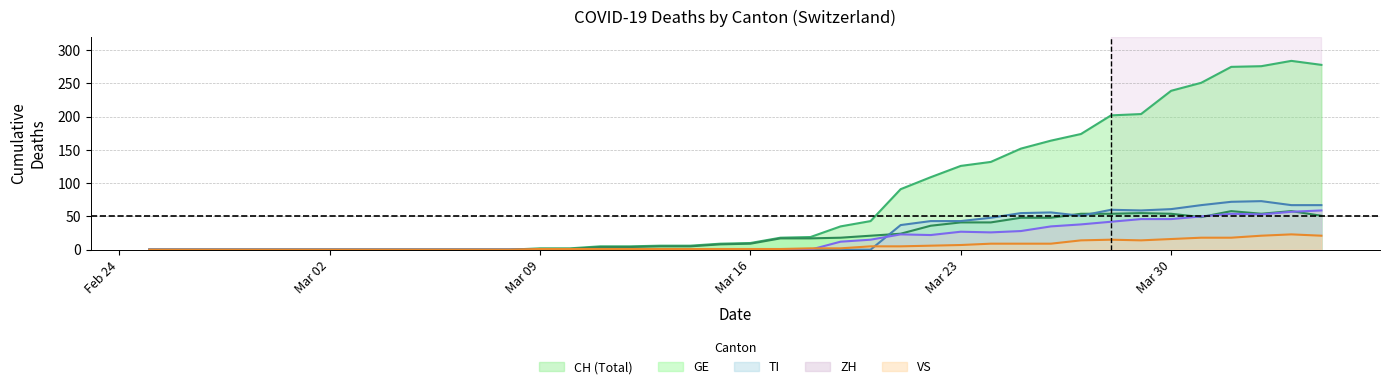

Reading left to right, what are all the values shown in this chart?

CH: 0	0	0	0	0	0	0	0	0	0	0	0	0	2	2	5	5	6	6	9	10	18	19	35	43	91	109	126	132	152	164	174	202	204	239	251	275	276	284	278
GE: 0	0	0	0	0	0	0	0	0	0	0	0	0	1	1	4	4	5	5	8	9	17	17	18	21	24	36	41	41	48	48	54	54	55	54	49	58	54	58	51
VS: 0	0	0	0	0	0	0	0	0	0	0	0	0	1	1	1	1	1	1	1	1	1	2	2	5	5	6	7	9	9	9	14	15	14	16	18	18	21	23	21
ZH: 0	0	0	0	0	0	0	0	0	0	0	0	0	0	0	0	0	0	0	0	0	0	0	12	15	23	22	27	26	28	35	38	42	46	46	50	54	53	57	59
TI: 0	0	0	0	0	0	0	0	0	0	0	0	0	0	0	0	0	0	0	0	0	0	0	0	0	37	43	43	48	55	56	51	60	59	61	67	72	73	67	67